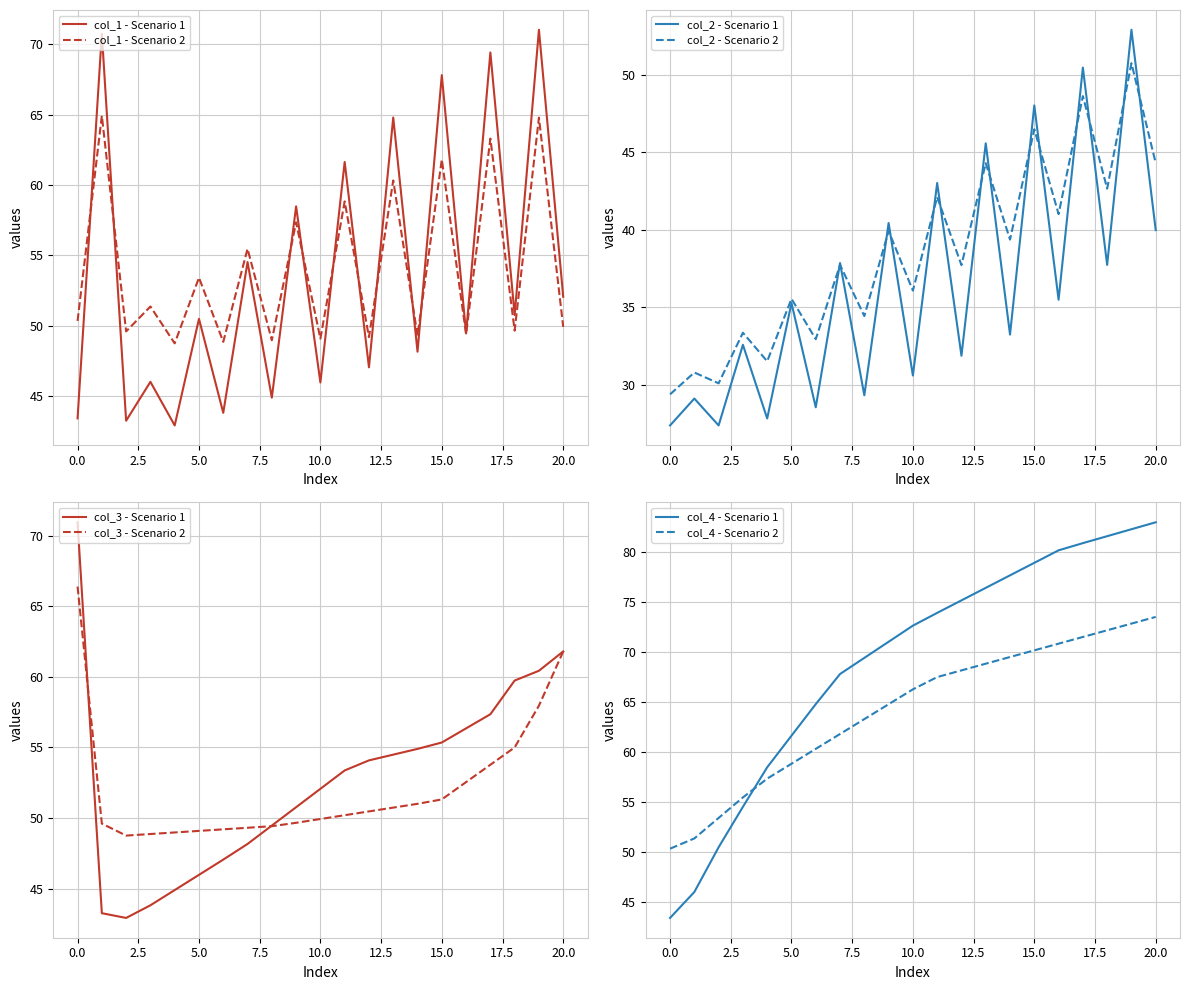

At how many categories does at least one series exceed 31?

21